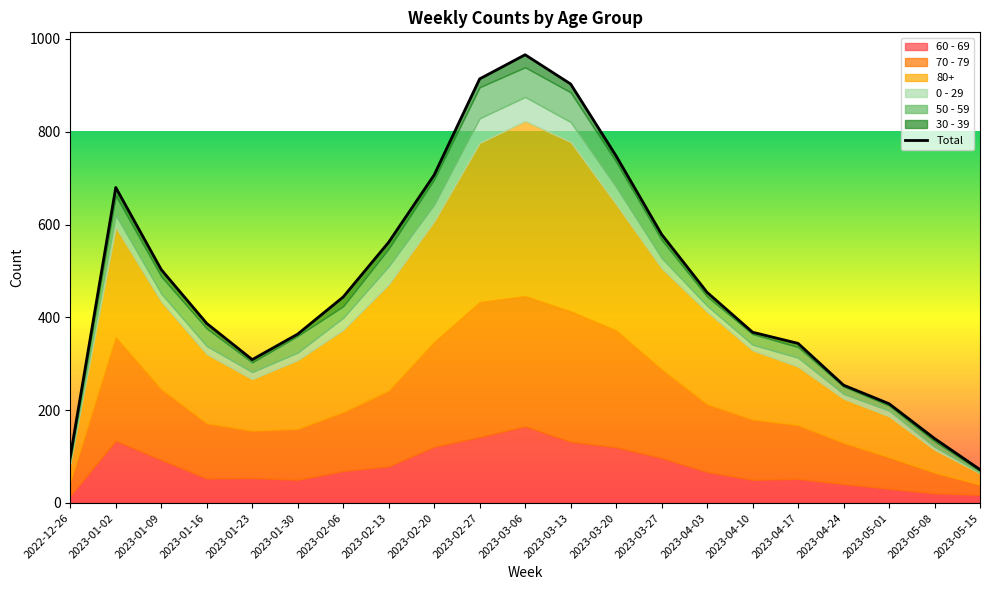

True or false: there are more than 1 points higher than both neighbors.

True